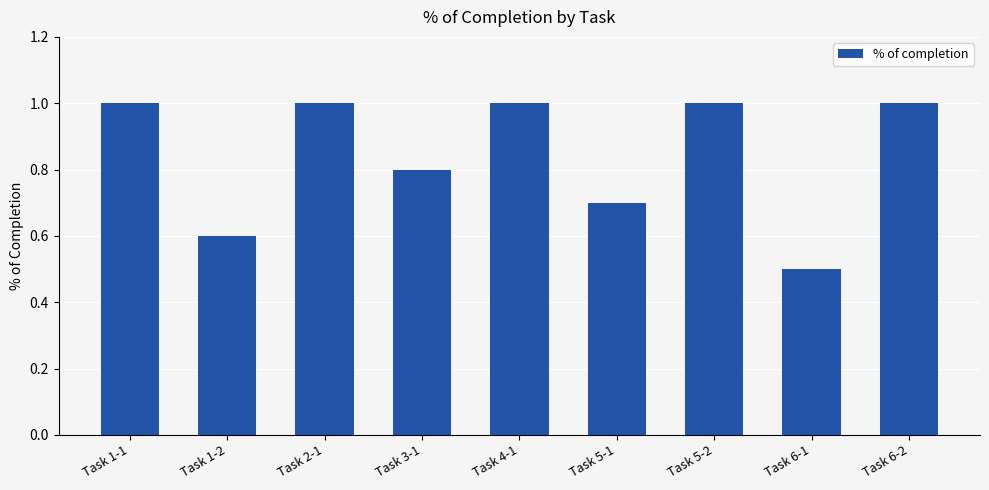

Which has a higher value, Task 1-2 or Task 5-2?

Task 5-2